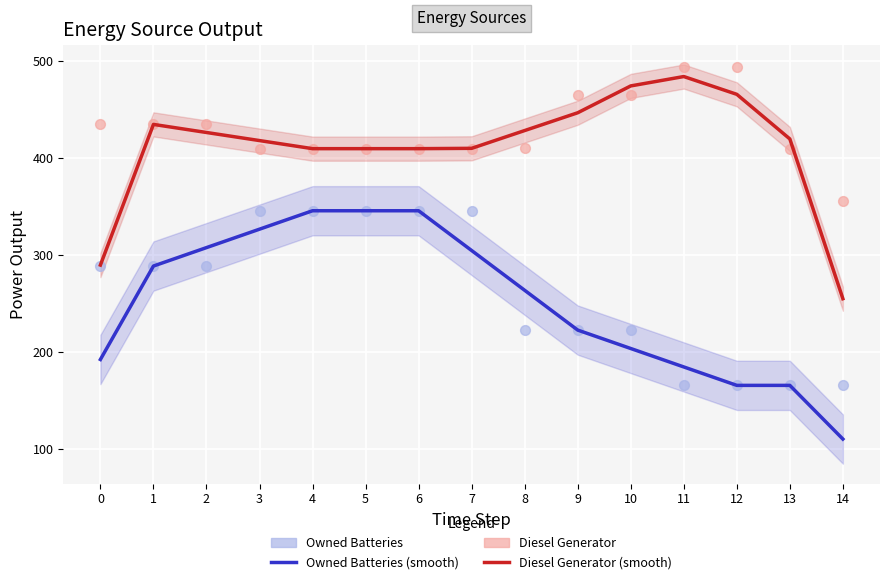

Which series has the largest total across all categories?

Diesel Generator